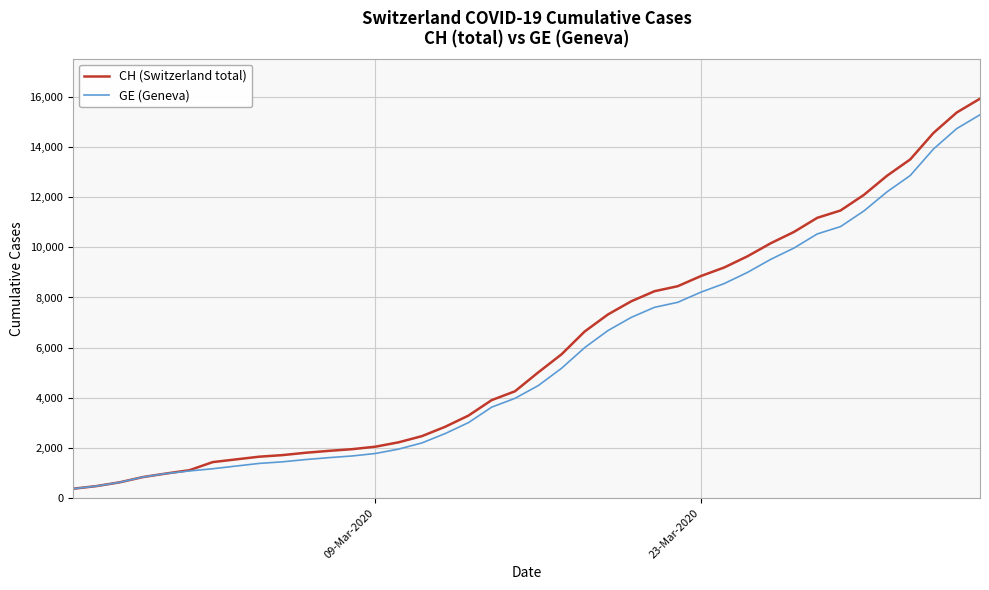

Which series has the largest range (max minus min)?

CH (Switzerland total)